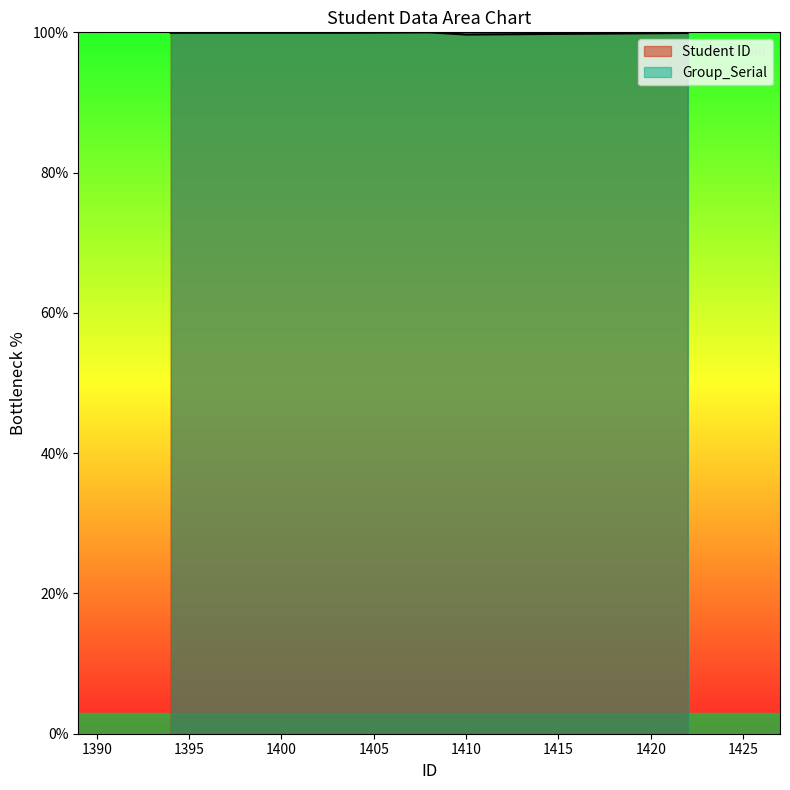

How many categories are shown in the chart?

5